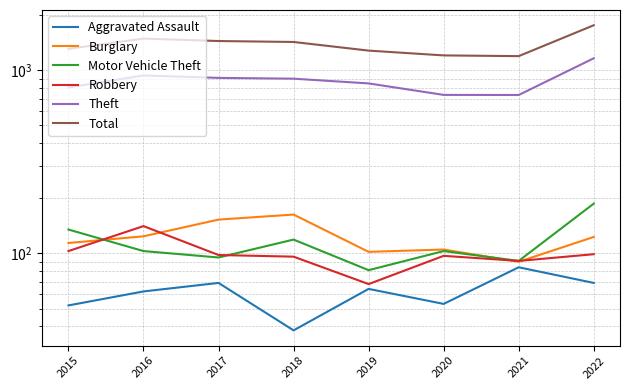

What is the sum of all Motor Vehicle Theft values?

914